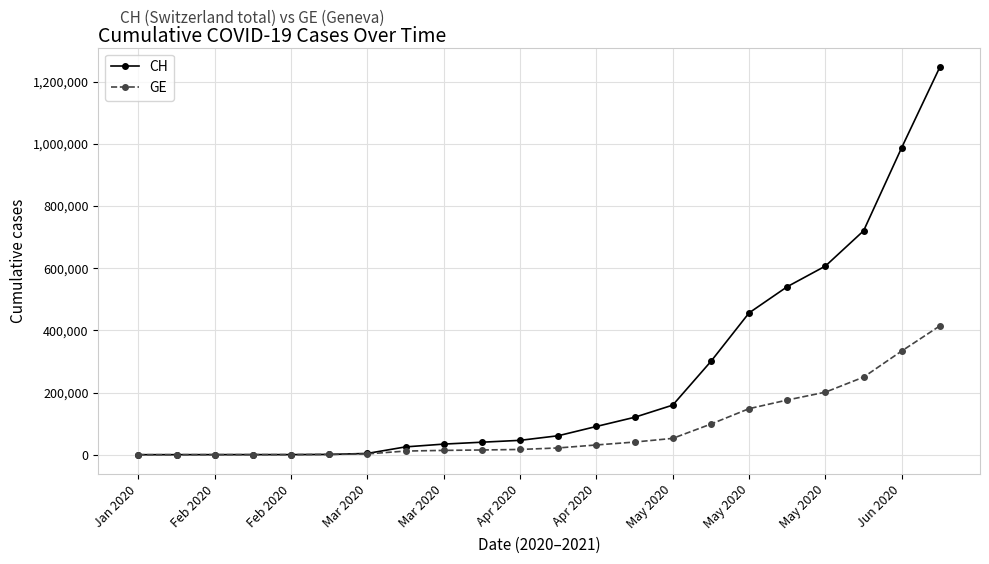

List the series in order of their overall mean, highest first.

CH, GE